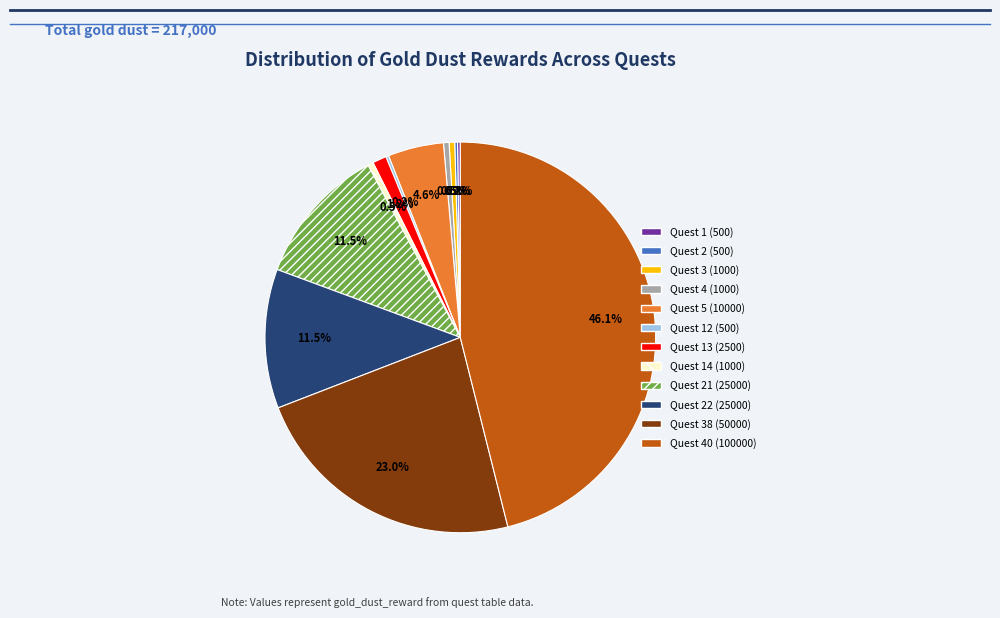

Do Quest 5 (10000) and Quest 4 (1000) together represent more than half of the pie?

No